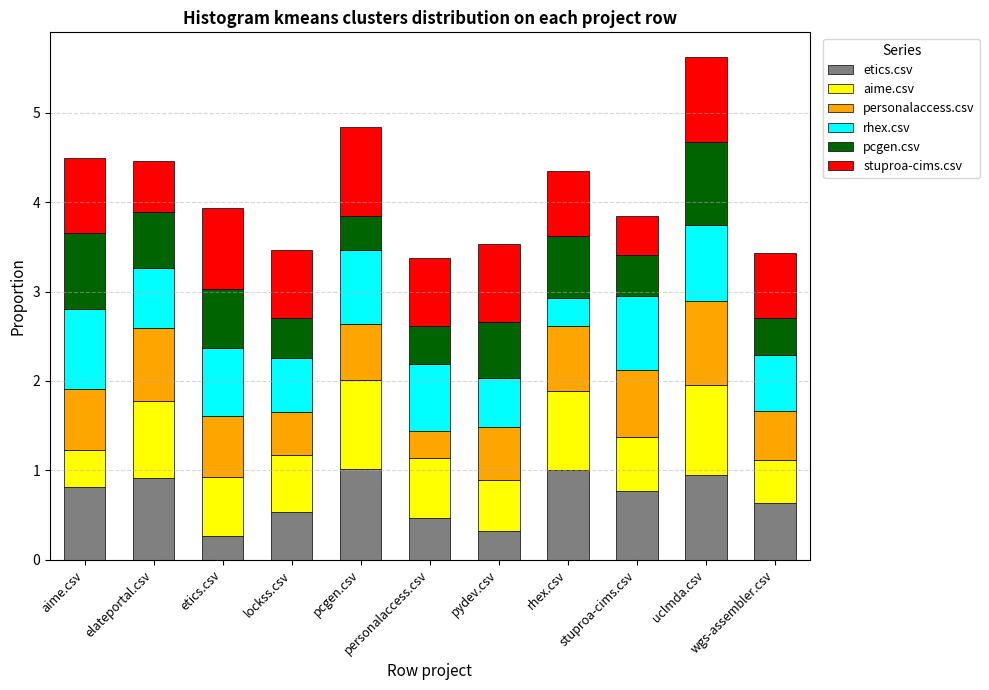

True or false: personalaccess.csv has a value of 0.4 at uclmda.csv.

False